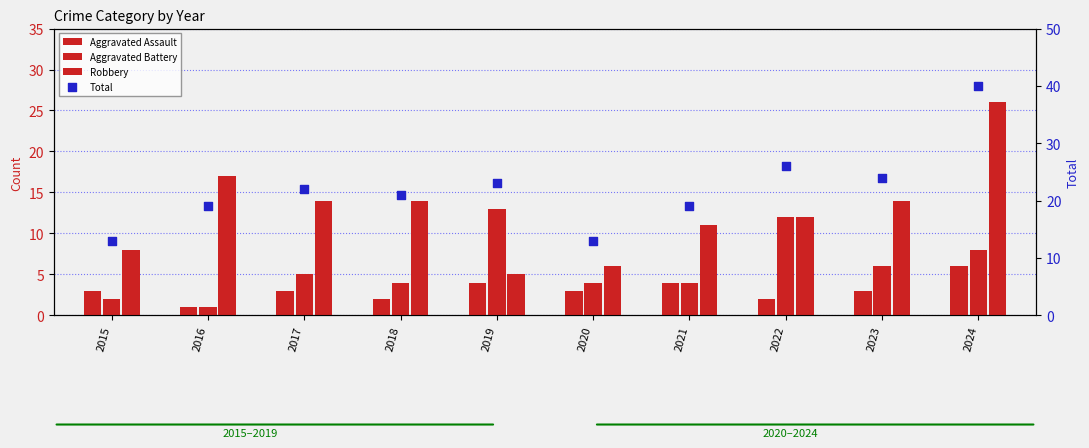

Which series has the largest total across all categories?

Total